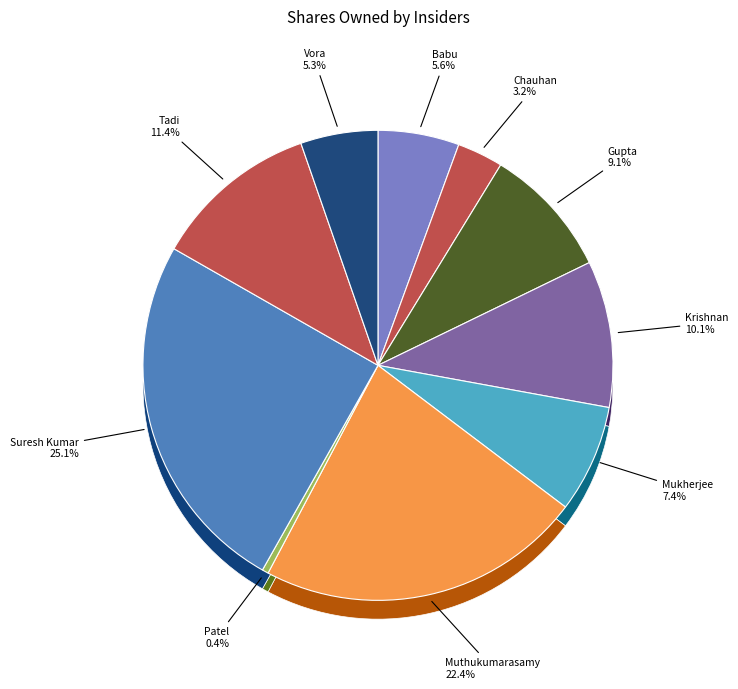

What is the change in value from Krishnan (Navaneetha N) to Muthukumarasamy (D)?

+13659